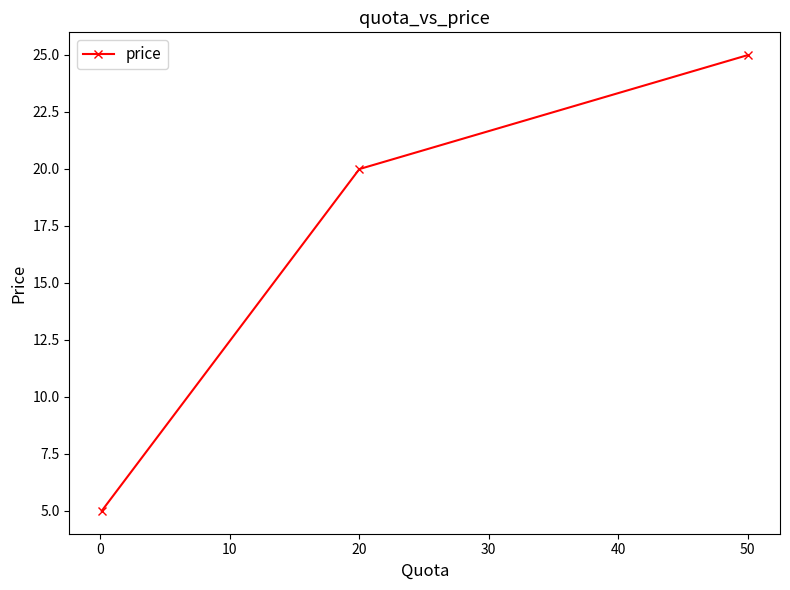

What is the sum of all values?

50.0